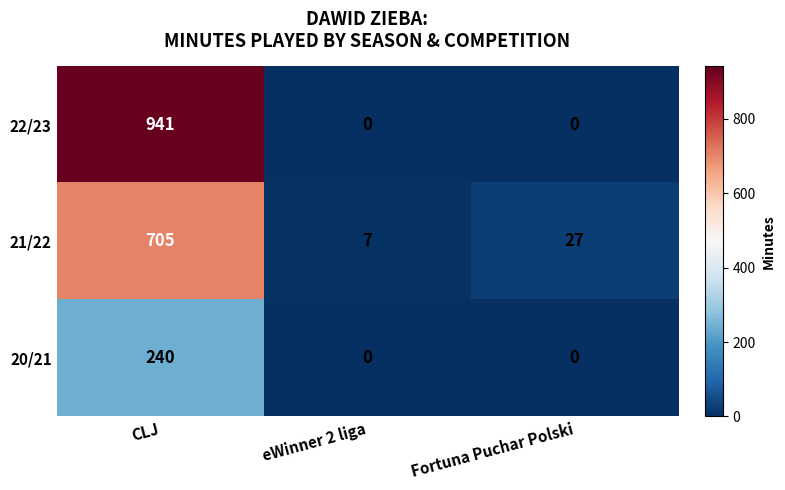

What is the maximum value shown in the chart?

941